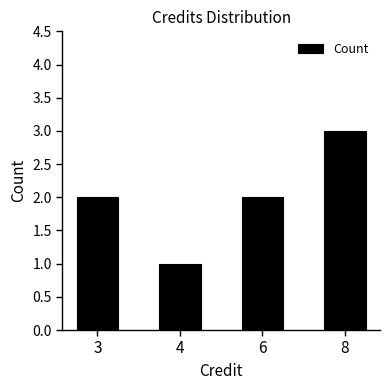

What is the smallest value displayed?

1